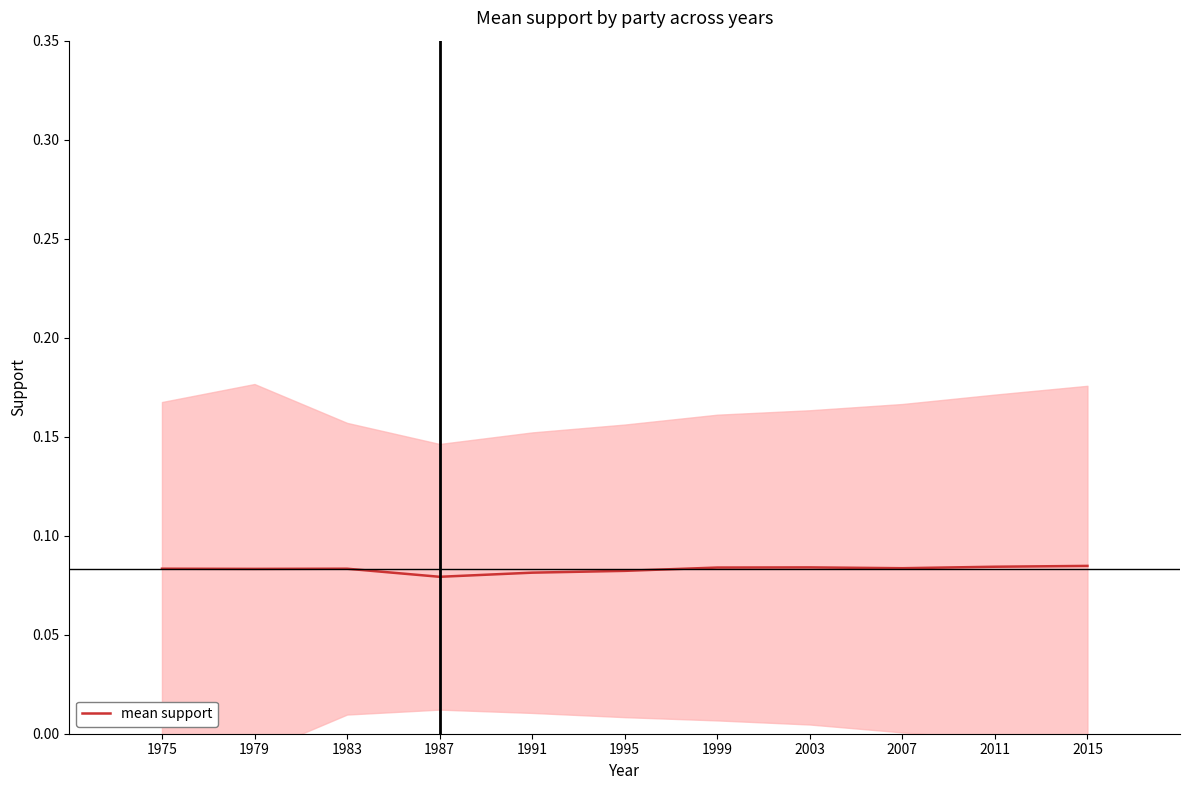

What is the sum of all values?

0.9